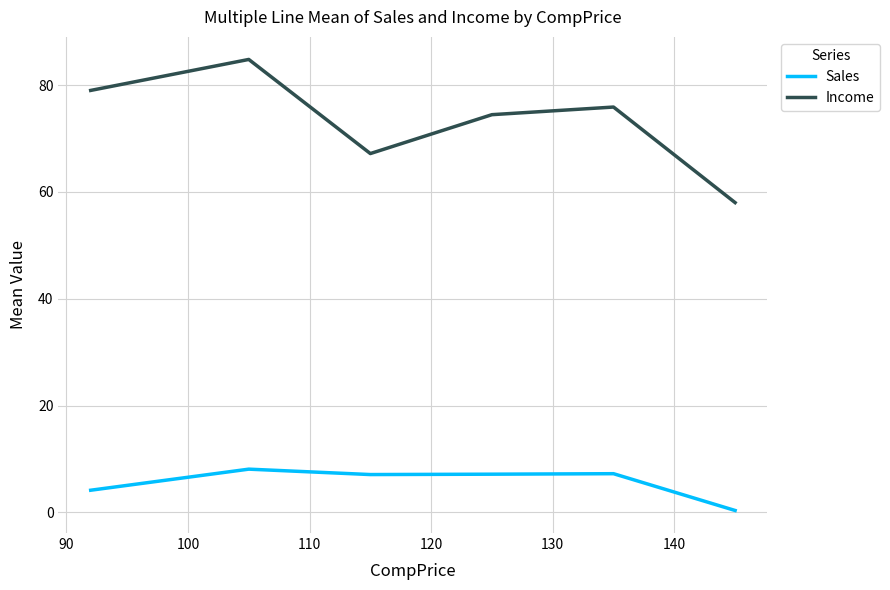

Rank the series by their average value, from highest to lowest.

Income, Sales